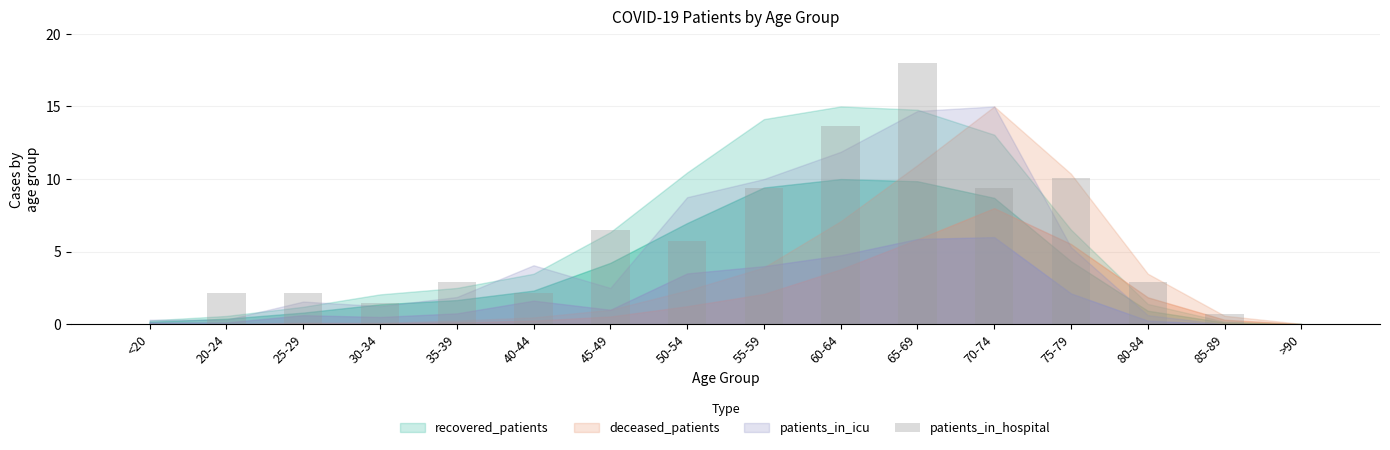

What is the sum of all values?

87.1